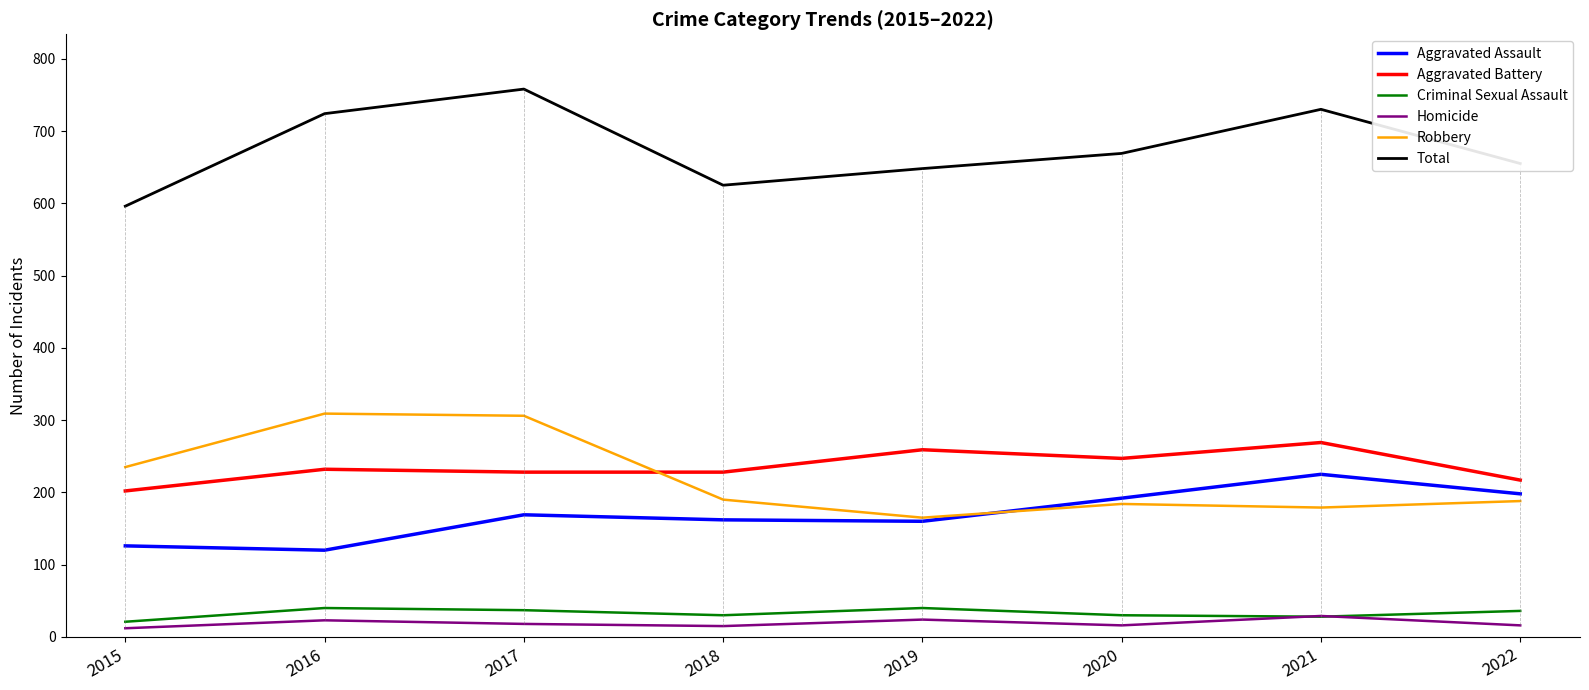

True or false: Aggravated Assault and Total intersect in this chart.

False